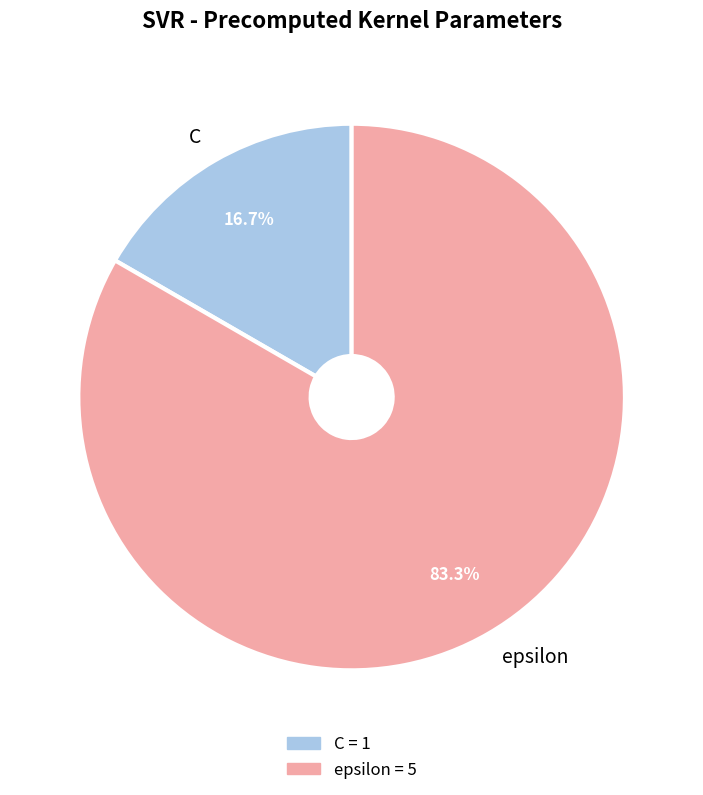

To the nearest percent, what portion does epsilon represent?

83%